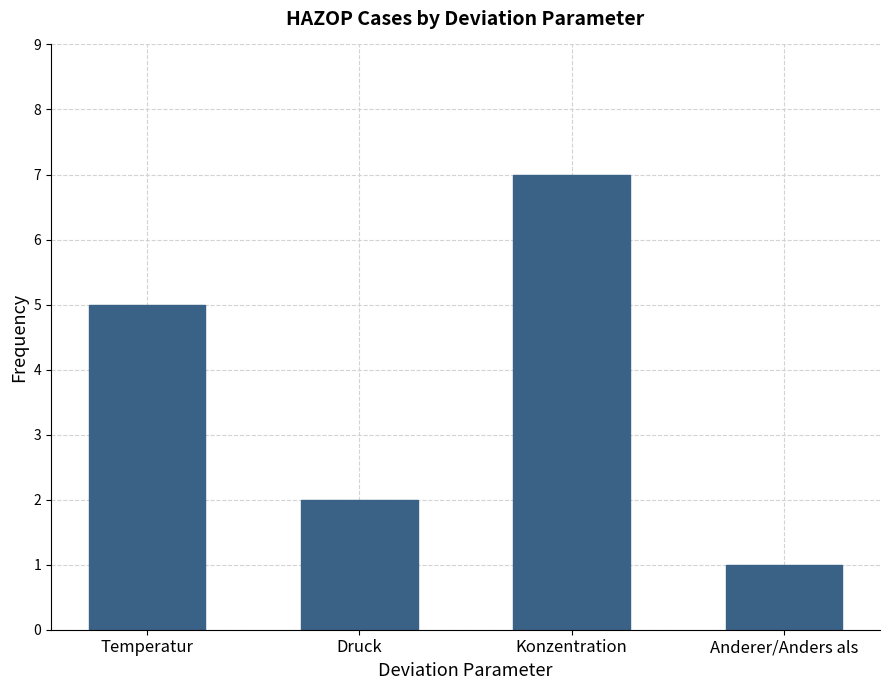

How many bars are there in total?

4